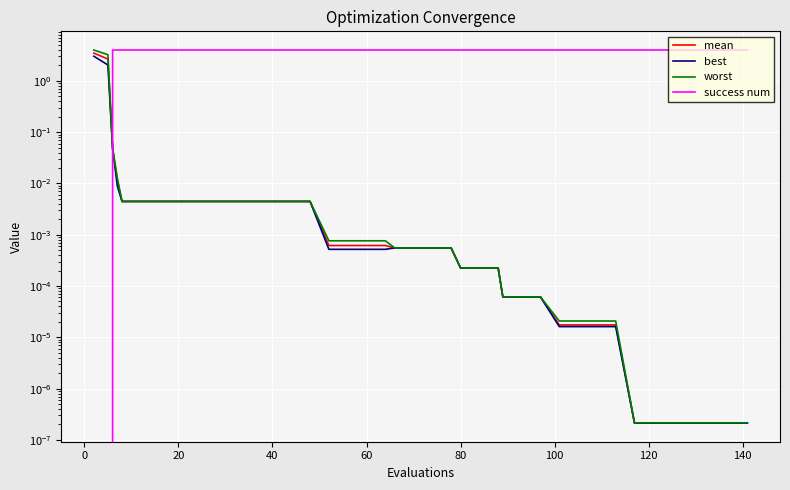

True or false: mean and worst intersect in this chart.

False